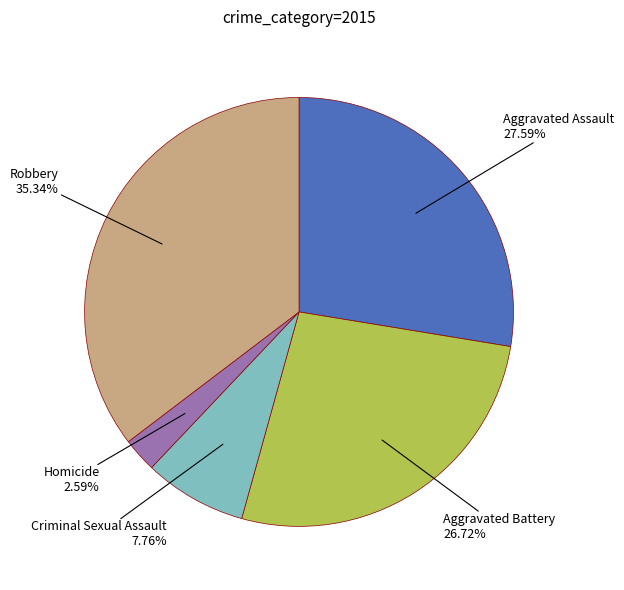

Does Homicide represent more than half of the total?

No